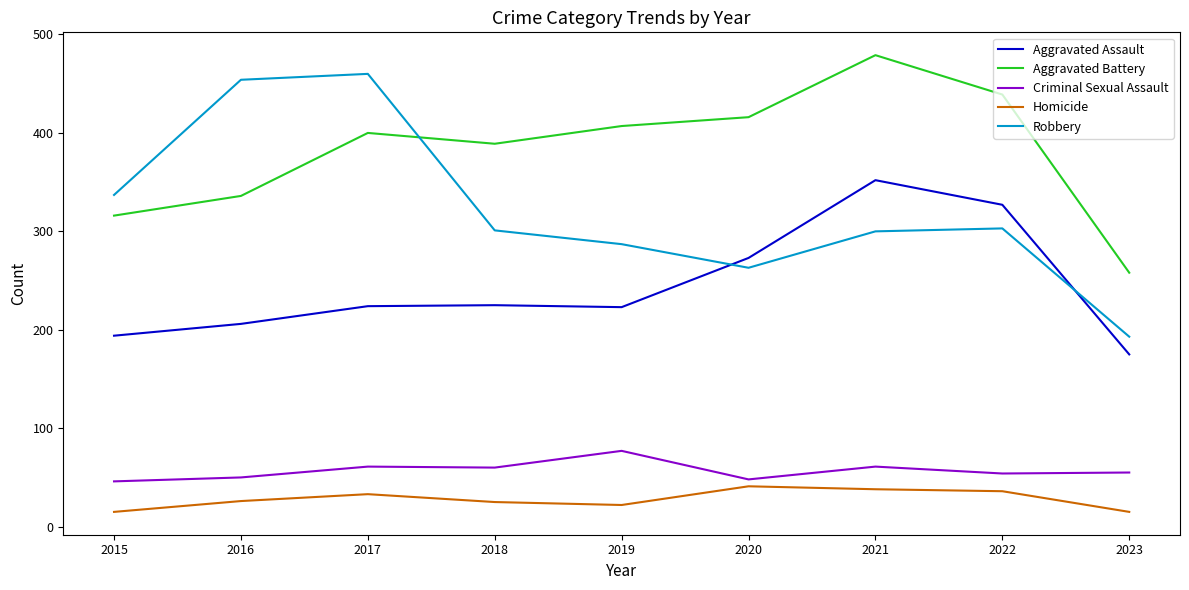

What is the sum of all Homicide values?

251